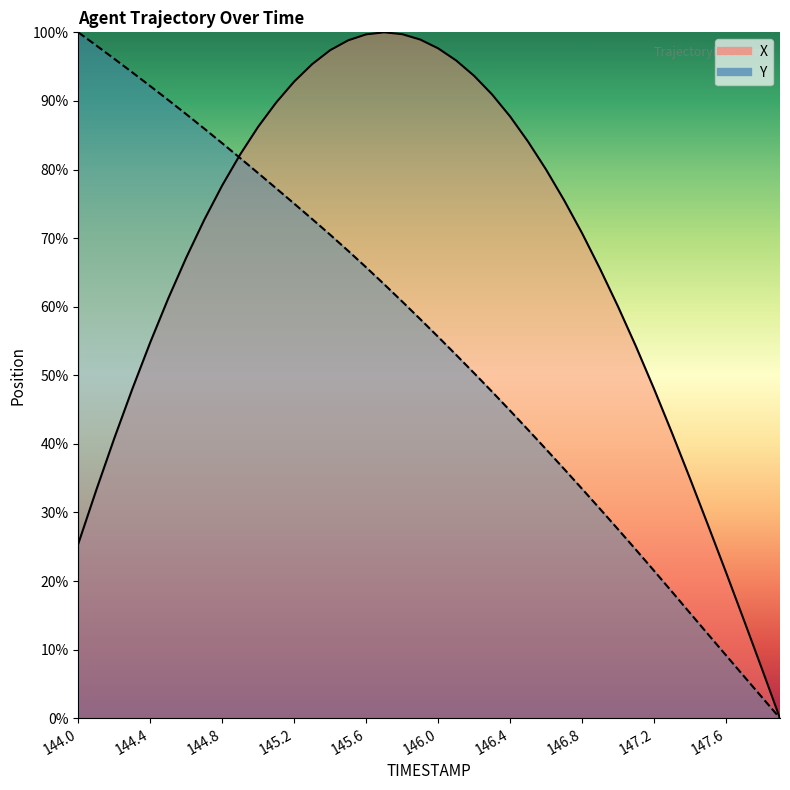

Which series has the largest total across all categories?

X